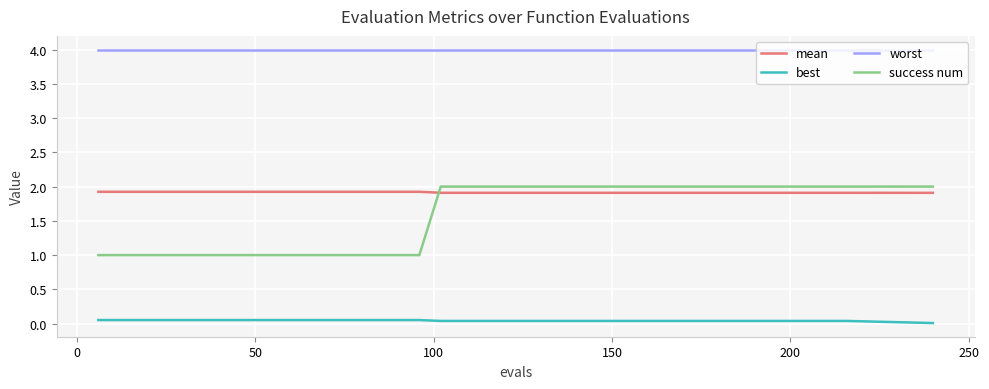

What is the lowest value of the success num series?

1.0